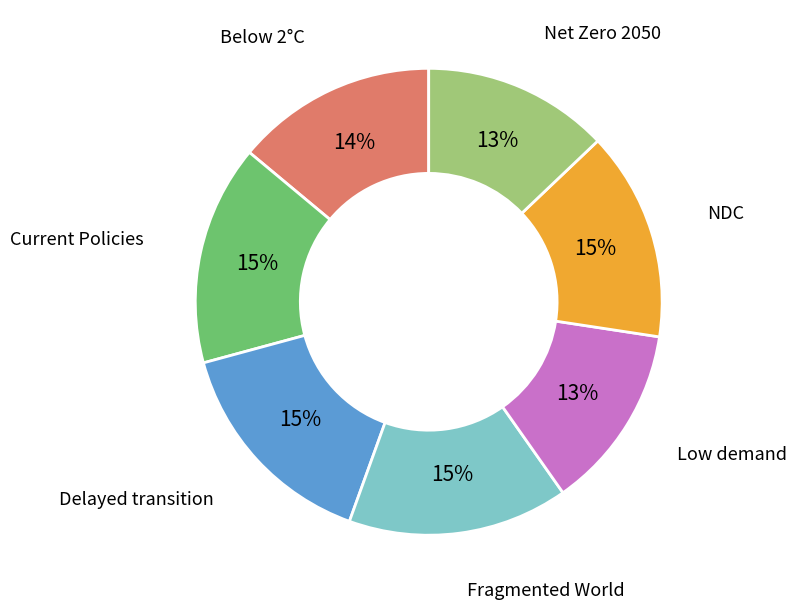

To the nearest percent, what is the average slice percentage?

14%